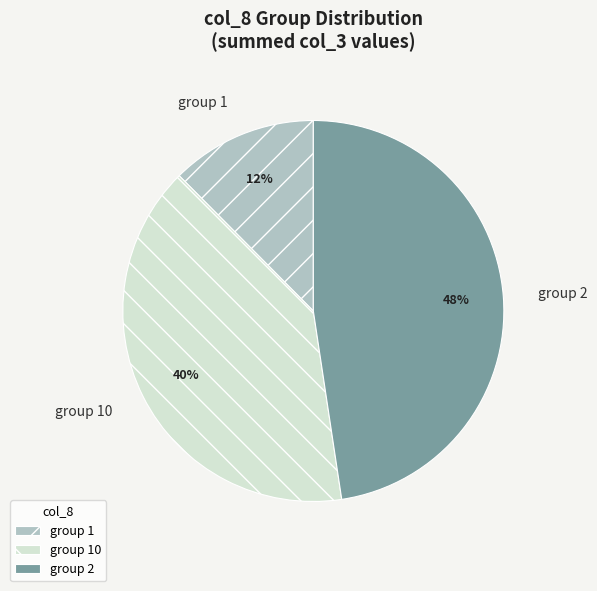

Rank the categories by value from highest to lowest.

group 2, group 10, group 1